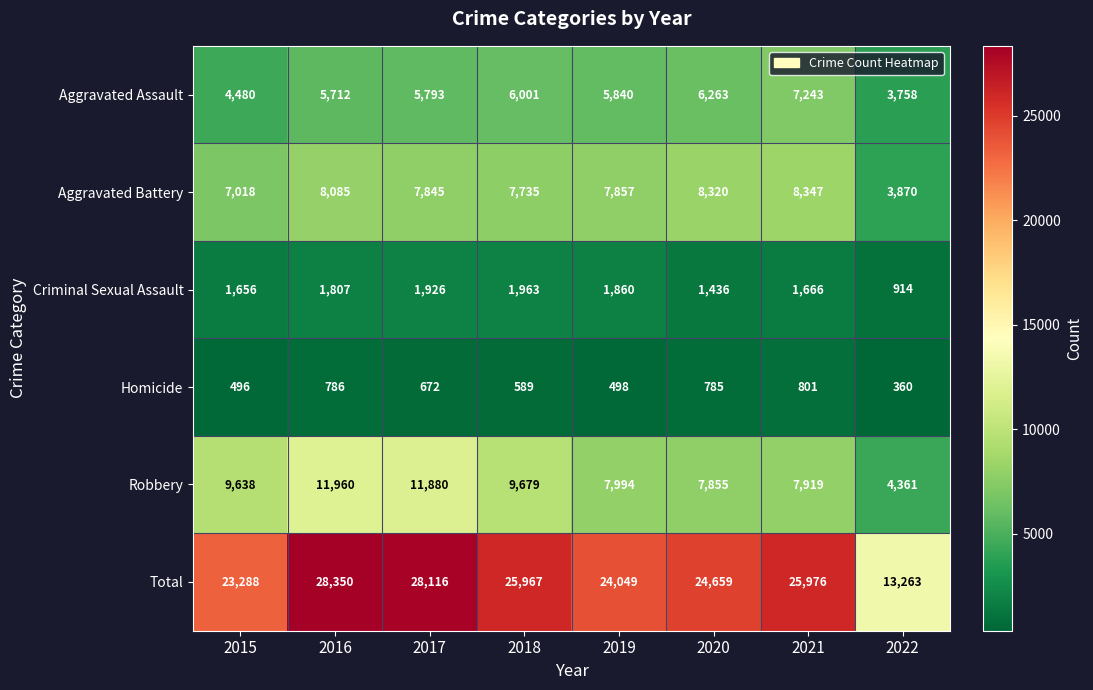

The value of Robbery at 2021 is 12287. True or false?

False